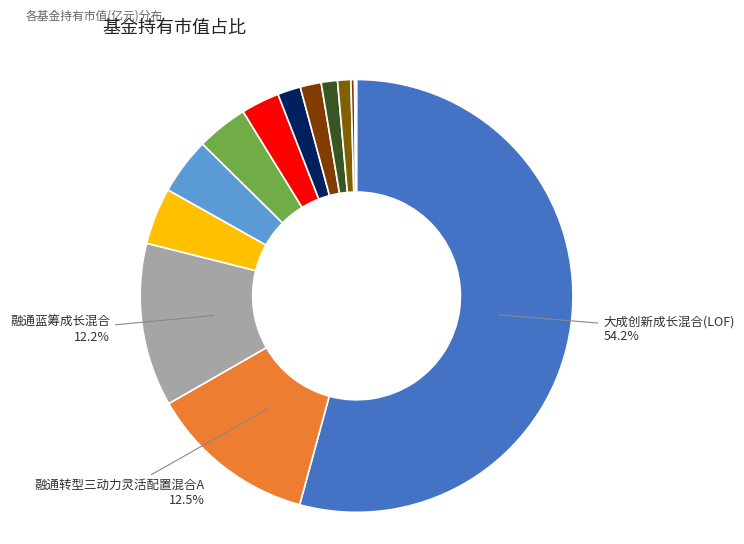

Which category has the biggest portion of the pie?

大成创新成长混合(LOF)